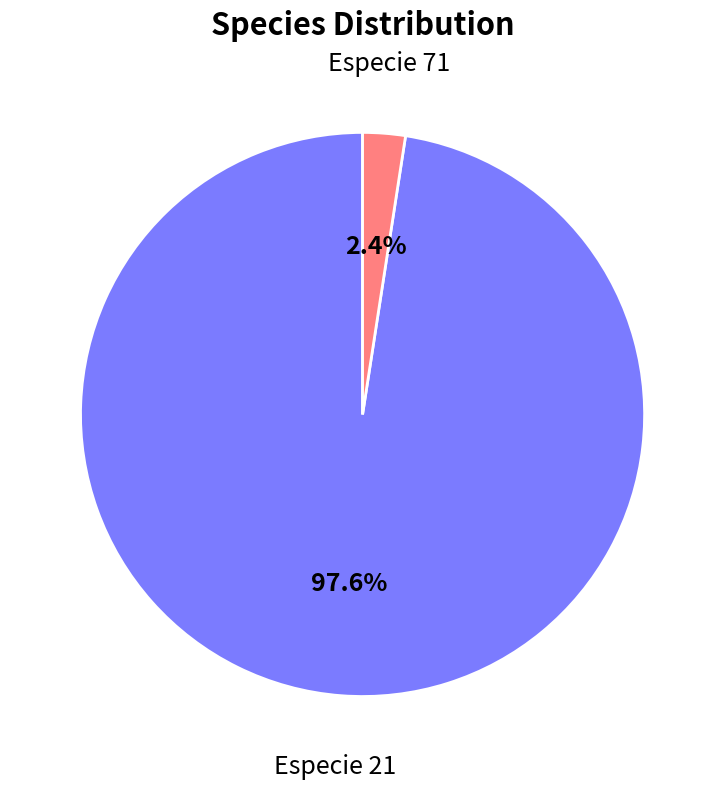

Does any single category account for the majority?

Yes